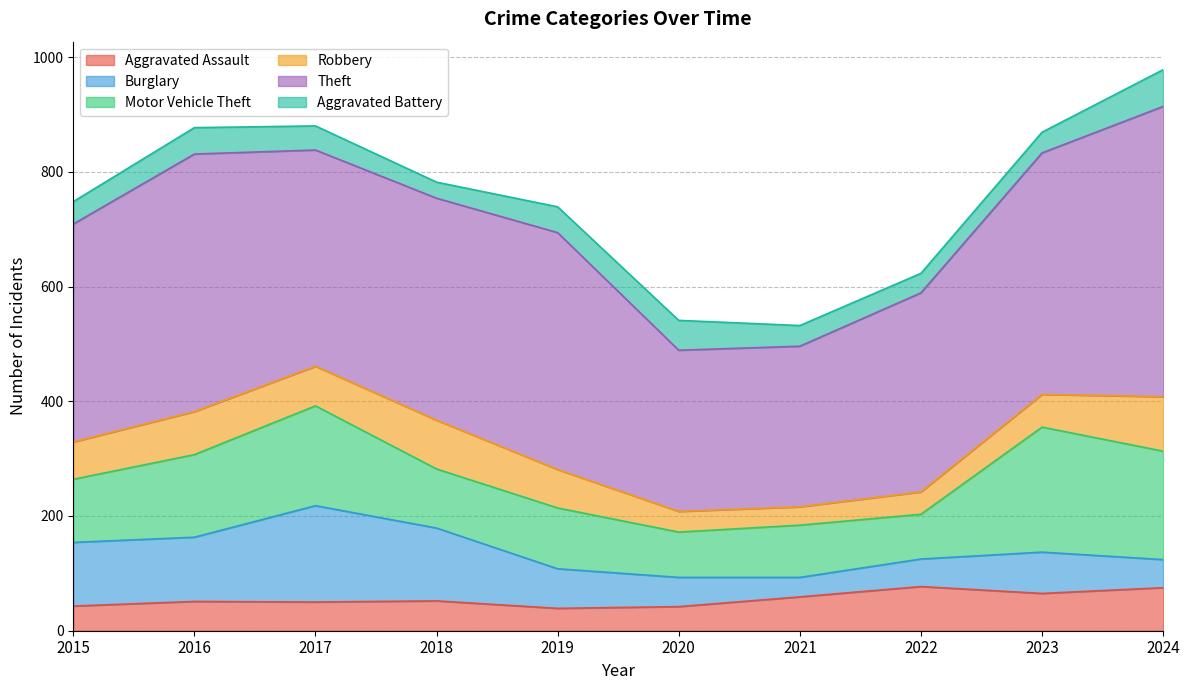

How many categories are shown in the chart?

10